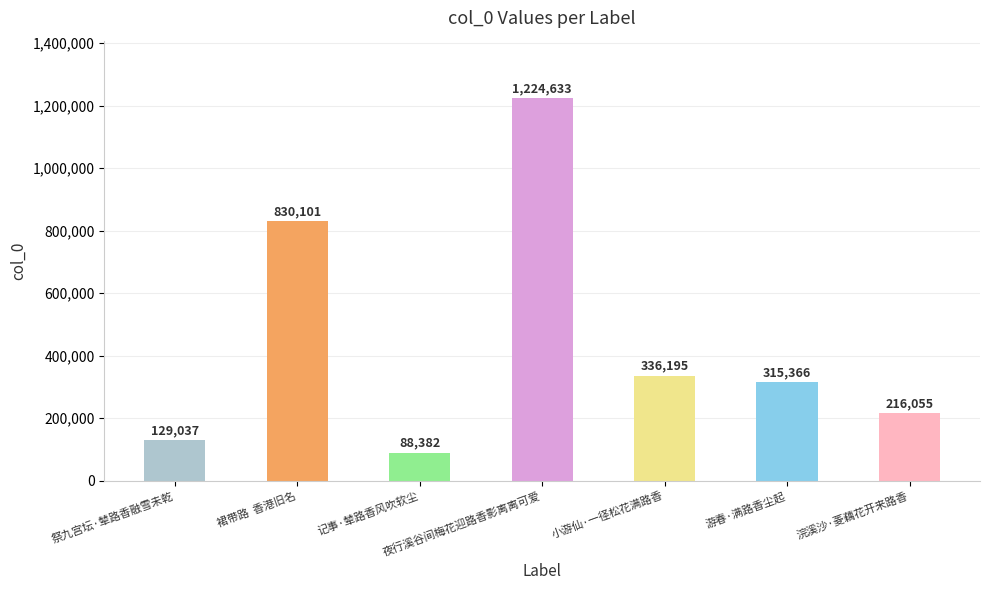

Reading left to right, what are all the values shown in this chart?

祭九宫坛·辇路香融雪未乾=129037	裙带路  香港旧名=830101	记事·辇路香风吹软尘=88382	夜行溪谷间梅花迎路香影离离可爱=1224633	小游仙·一径松花满路香=336195	游春·满路香尘起=315366	浣溪沙·菱藕花开来路香=216055